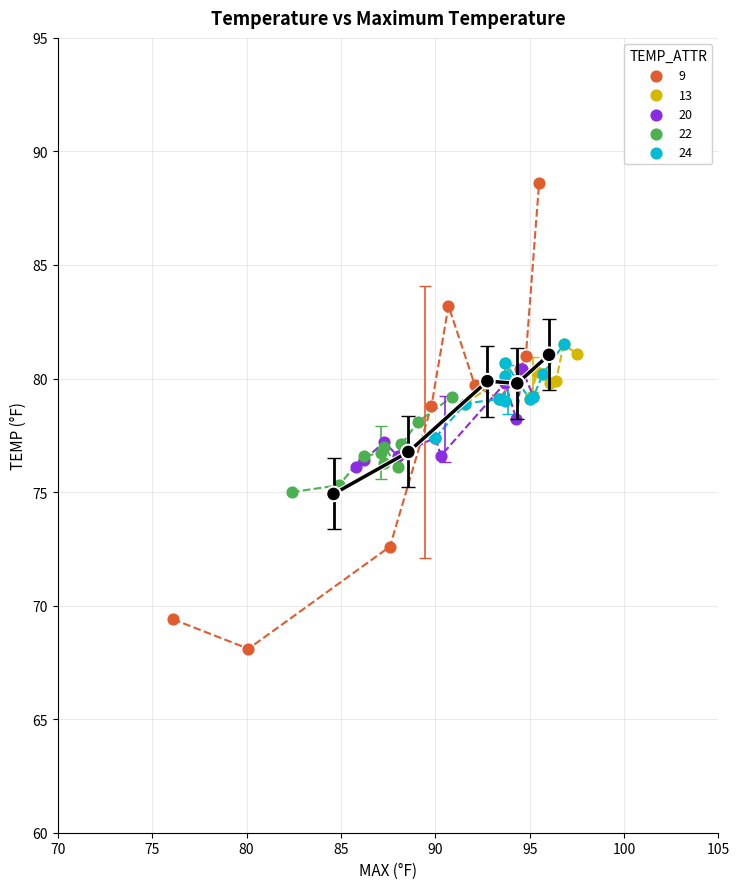

Which series contains the lowest Y value?

9